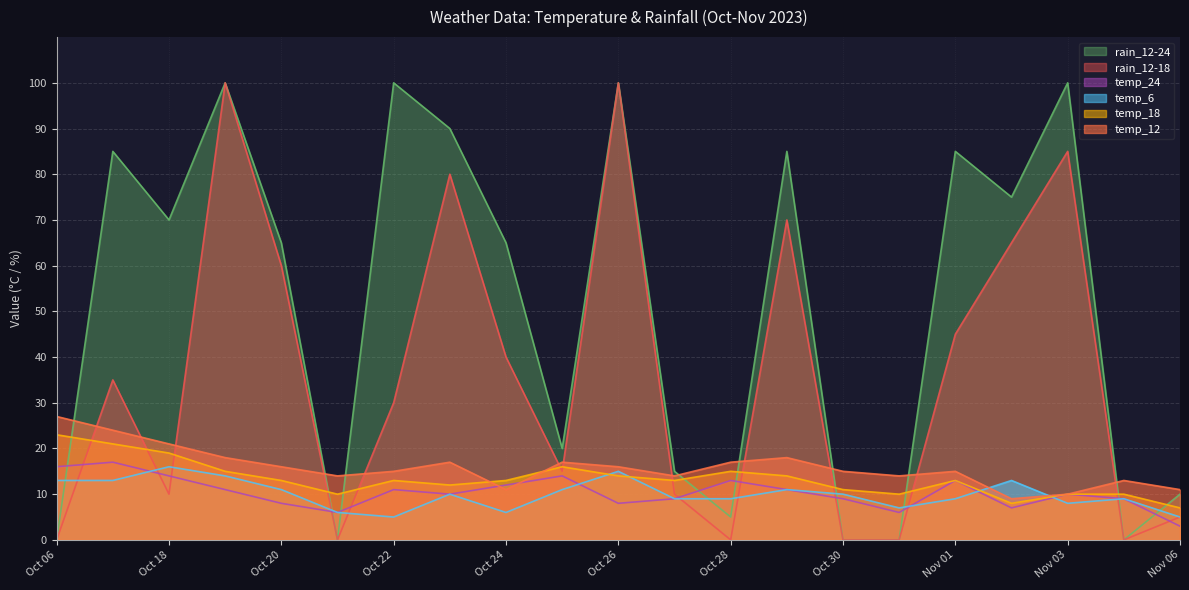

How many lines are shown in the chart?

6